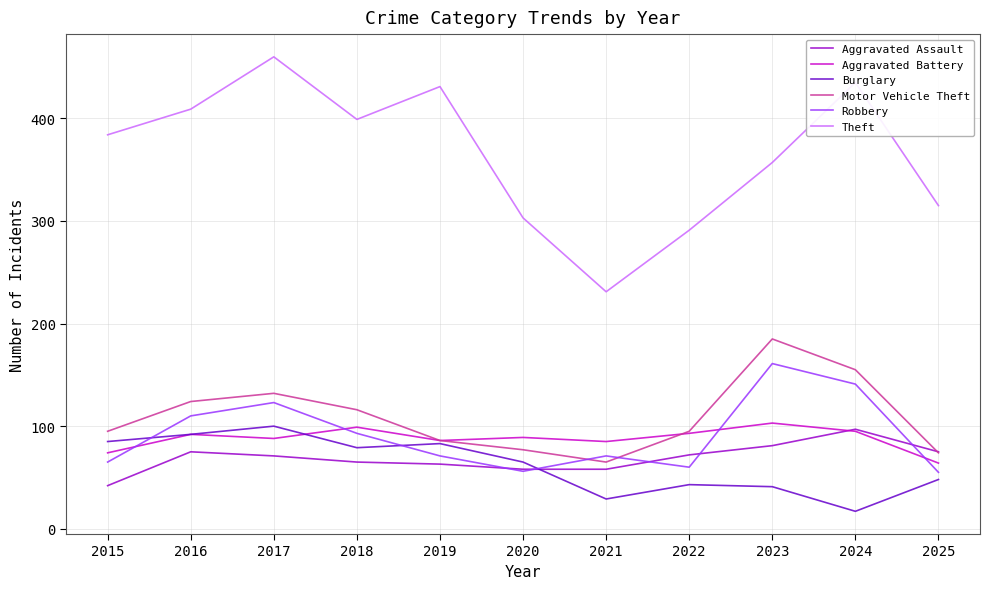

What is the difference between the highest and lowest values at 2016?

334